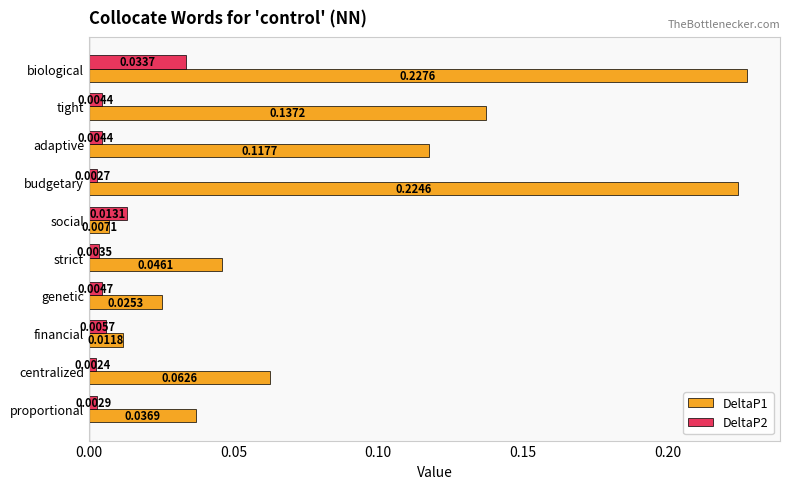

Which series has the widest spread of values?

DeltaP1